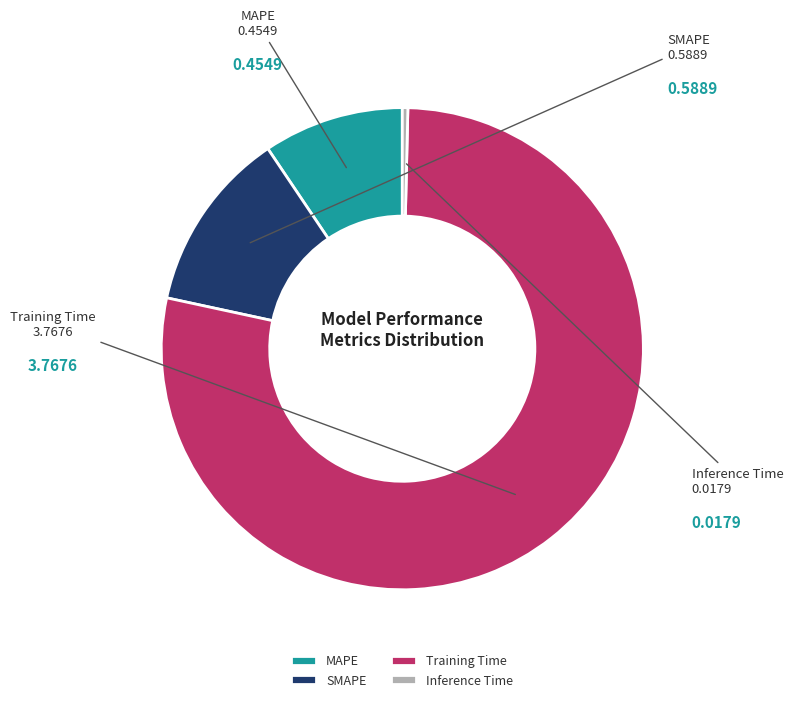

How many segments does this pie chart have?

4